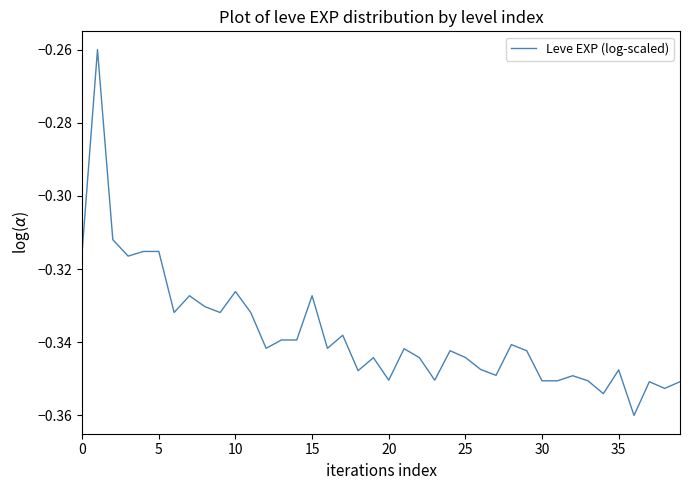

What is the label of the 13th point from the right?

27